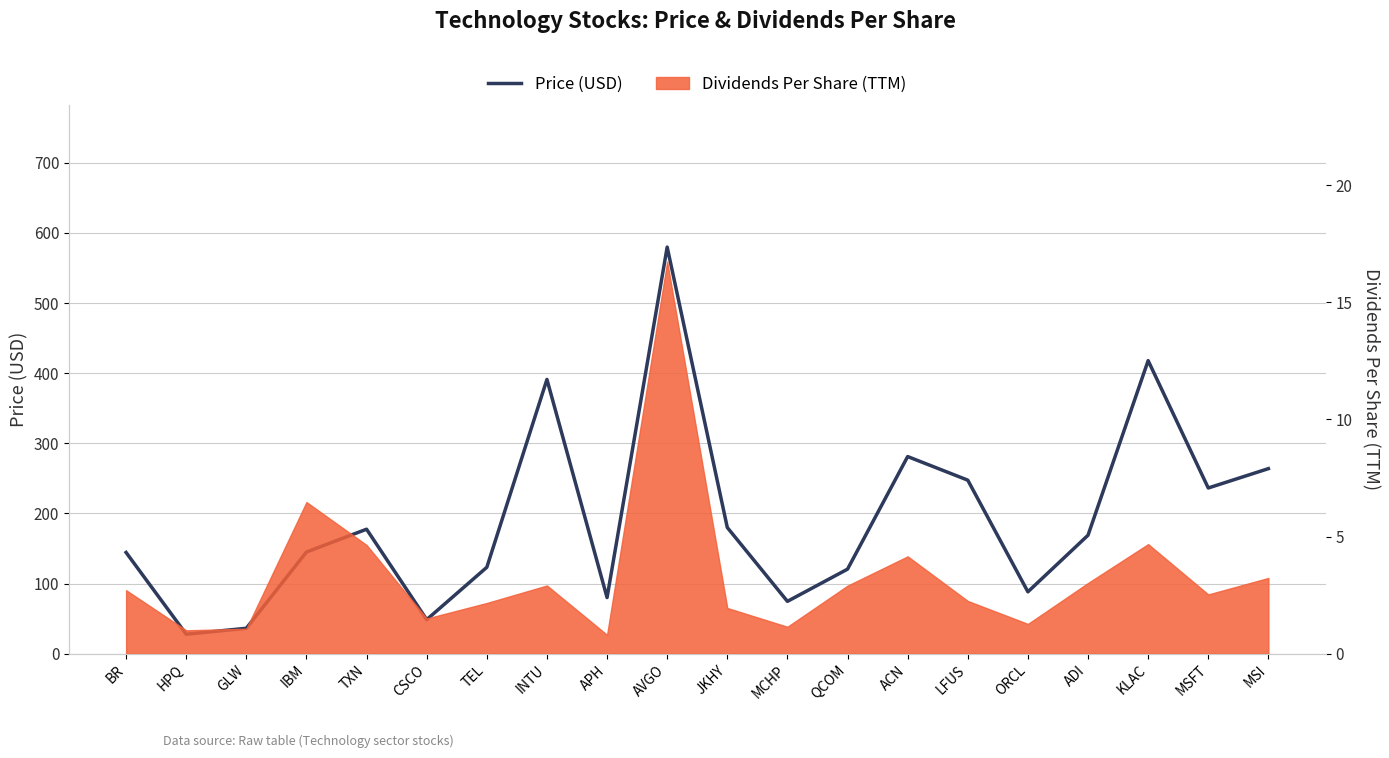

The chart shows a value of 88.3 at ORCL. True or false?

True